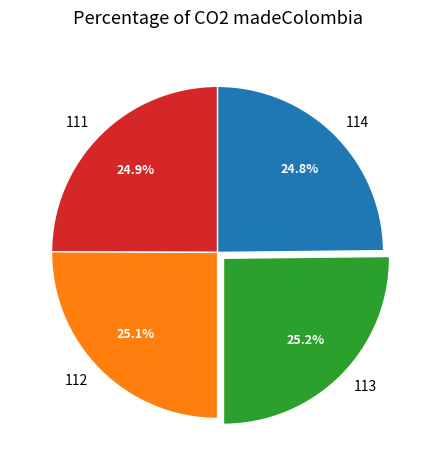

To the nearest percent, what is the average slice percentage?

25%